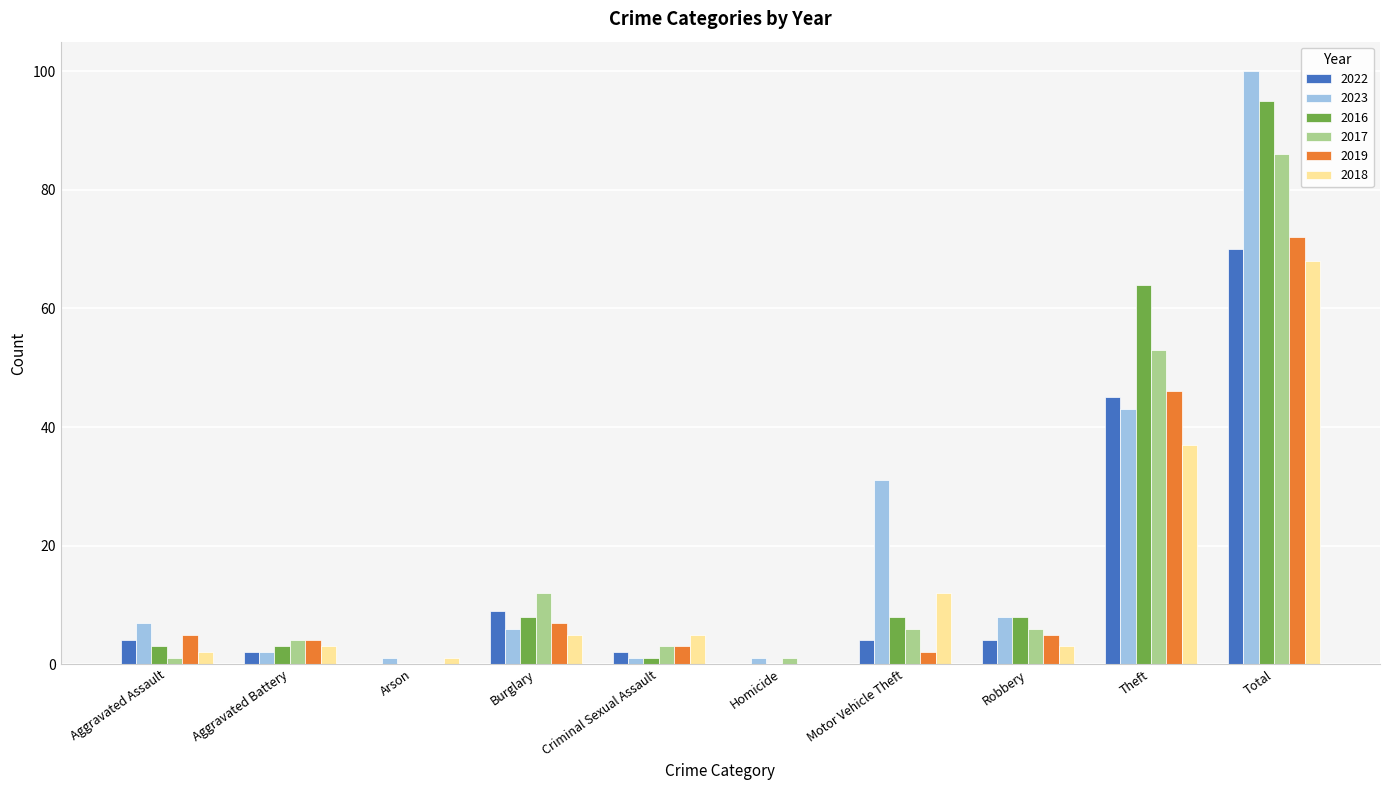

Which series changed the most between Robbery and Total?

2023